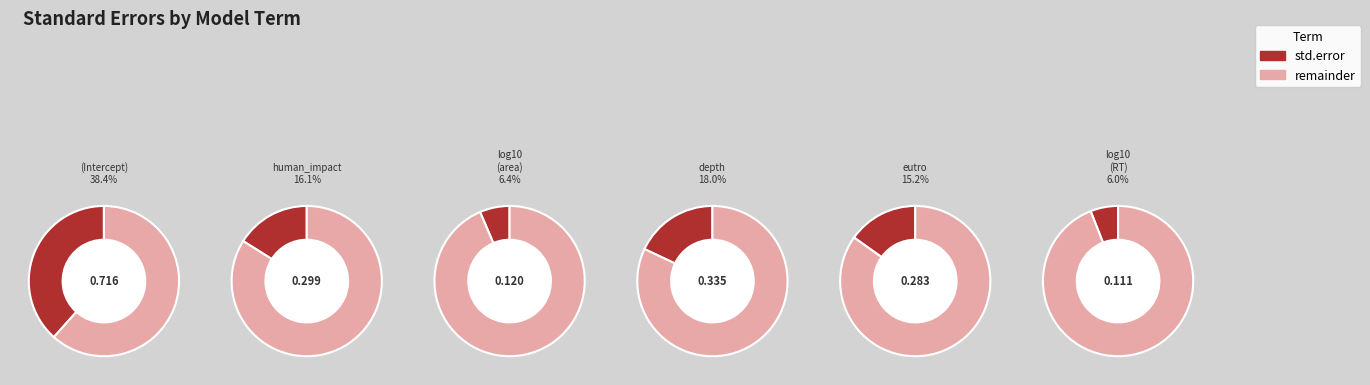

Does log10(area) represent more than half of the total?

No